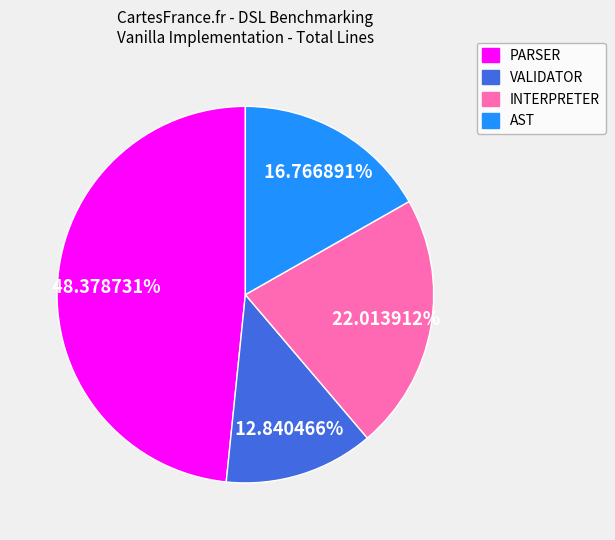

Between VALIDATOR and INTERPRETER, which is larger?

INTERPRETER